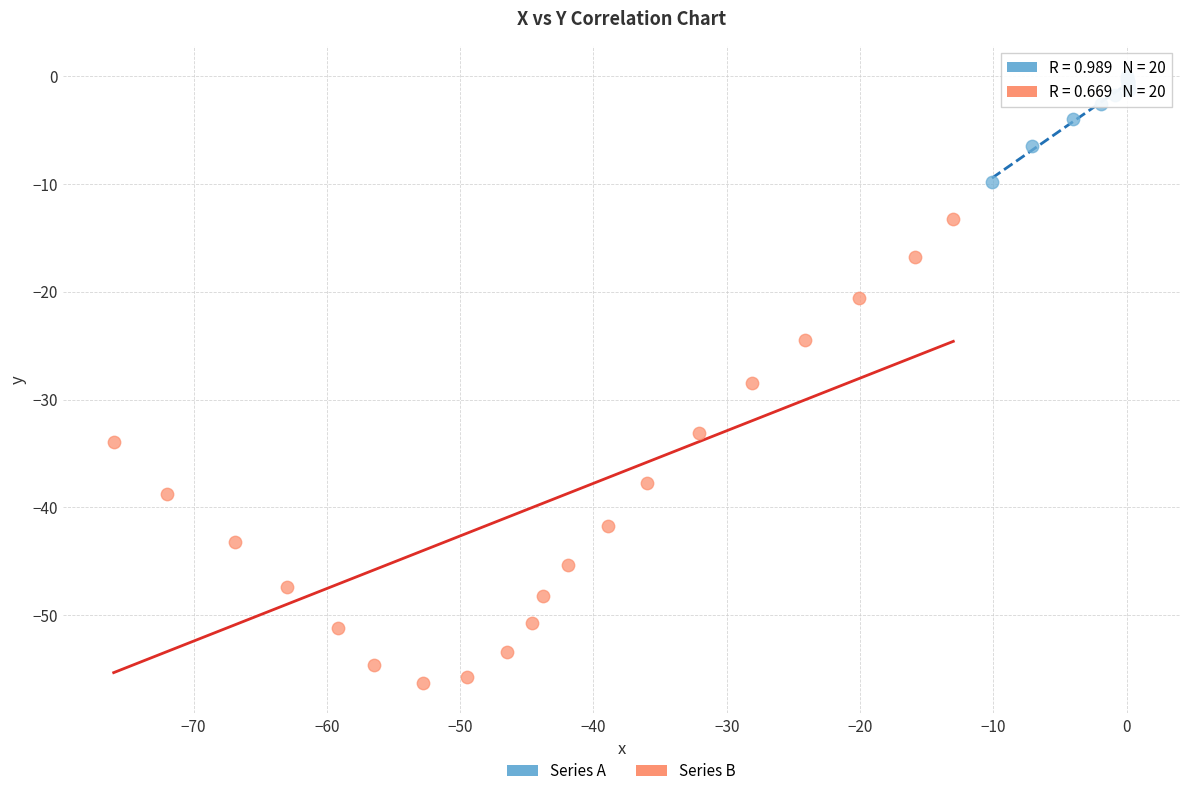

Which series contains the highest Y value?

Series A